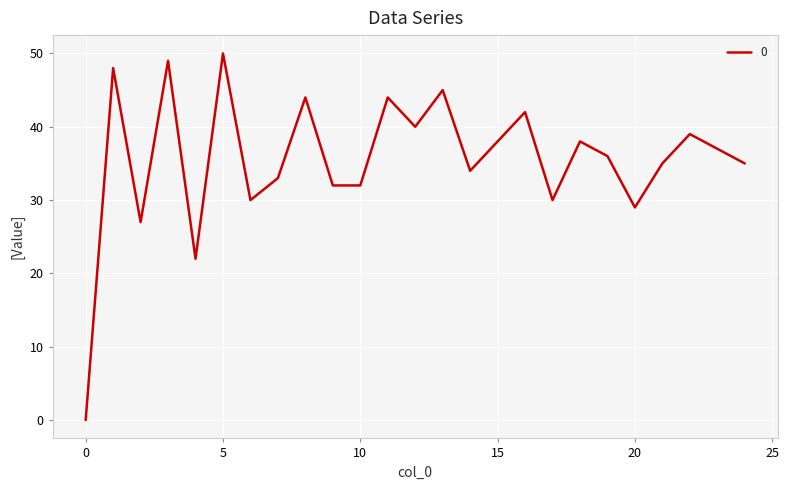

What is the maximum value shown in the chart?

50